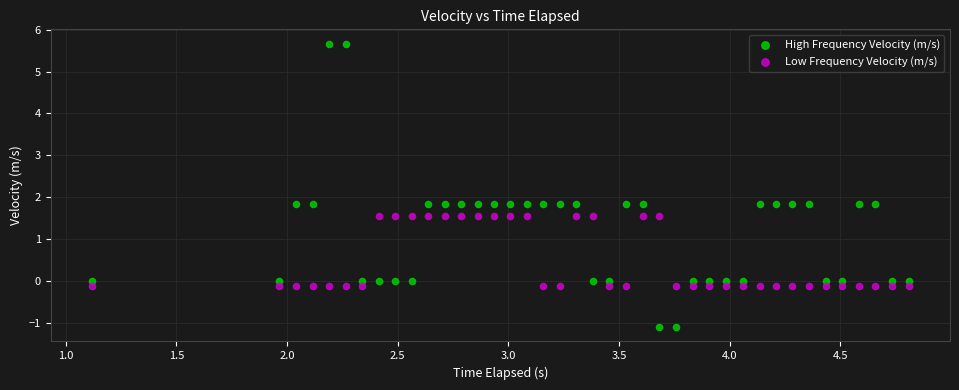

What is the X range (max minus min) for the scatter plot?

3.7